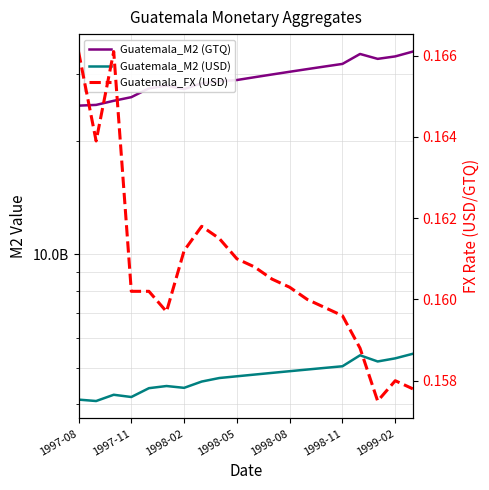

Rank the series at 1998-11 from lowest to highest value.

Guatemala_FX (USD), Guatemala_M2 (USD), Guatemala_M2 (GTQ)